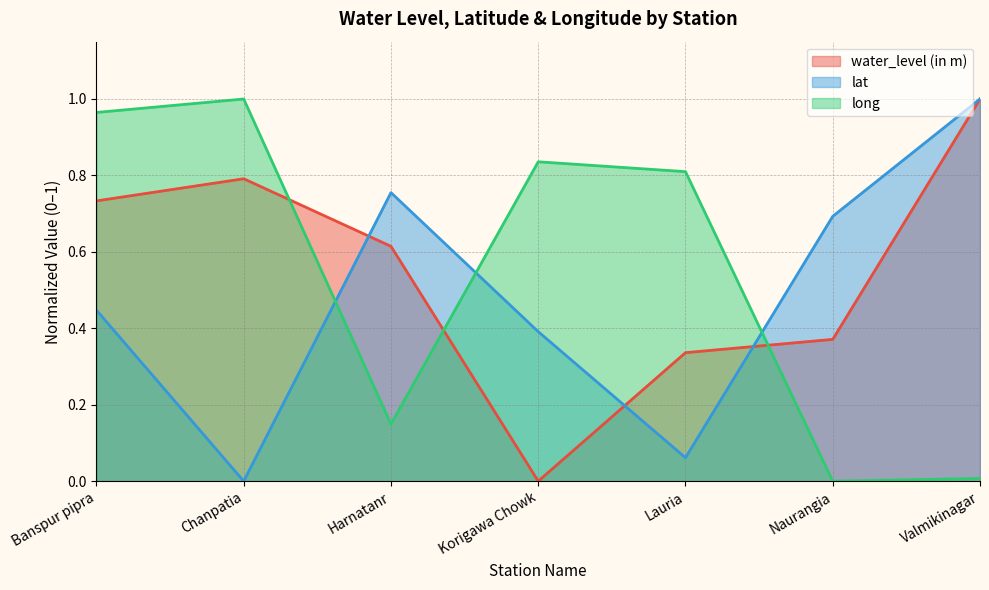

Which series ends up on top after the final intersection of water_level (in m) and long?

water_level (in m)